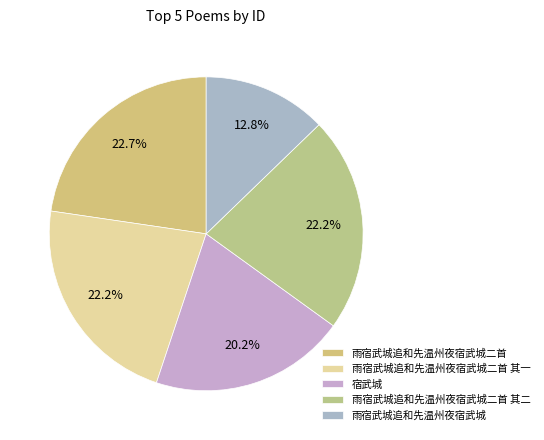

True or false: 雨宿武城追和先温州夜宿武城 accounts for 4% of the total.

False